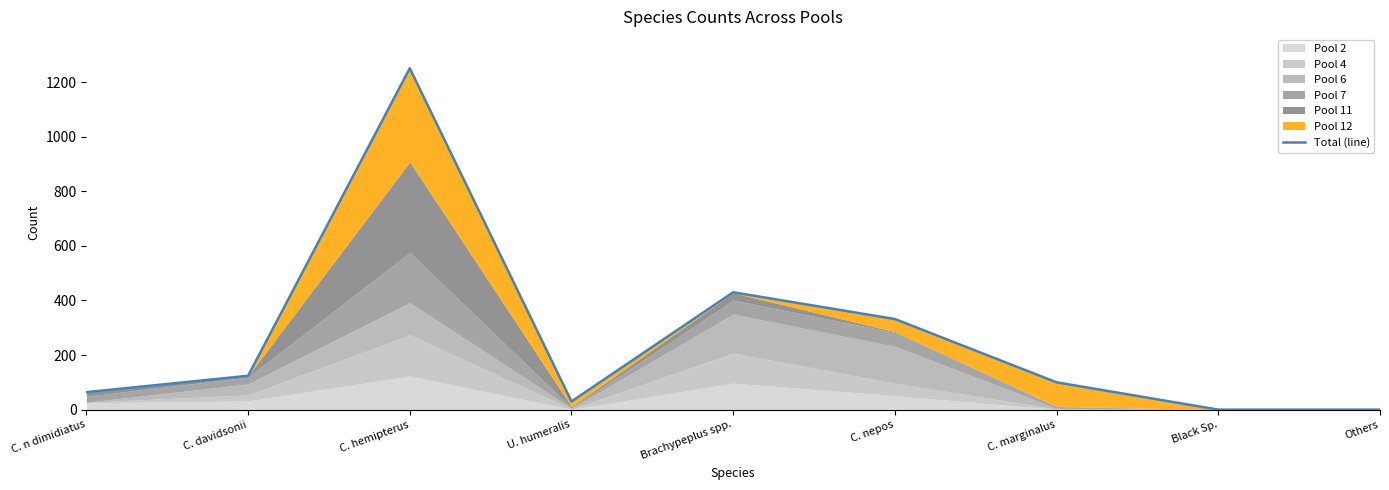

Rank the categories by value from lowest to highest.

Black Sp., Others, U. humeralis, C. n dimidiatus, C. marginalus, C. davidsonii, C. nepos, Brachypeplus spp., C. hemipterus